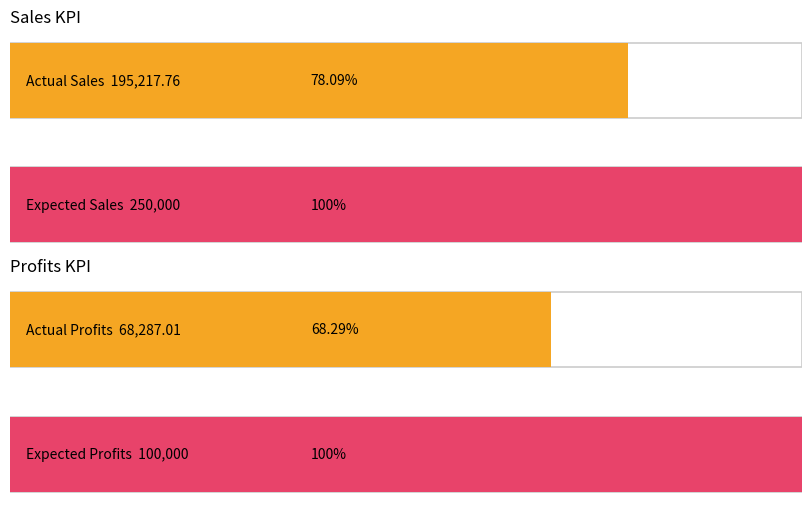

Is the value of Sales KPI at Completed greater than the value of Profits KPI at Completed?

Yes